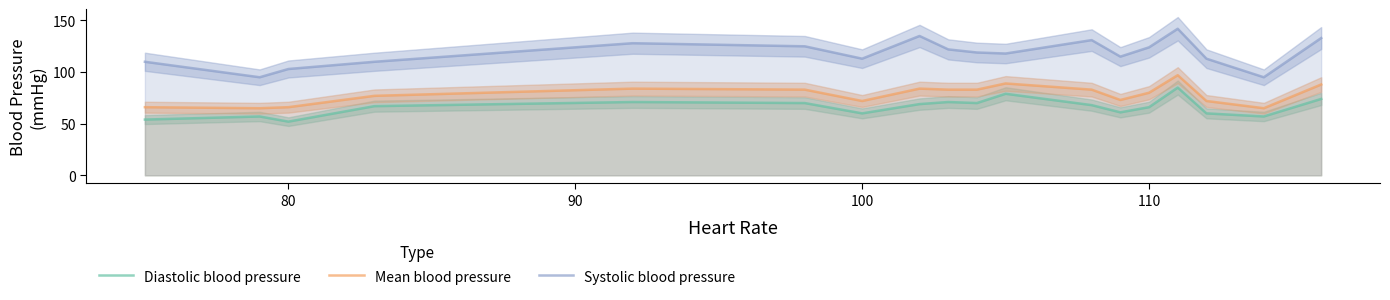

What is the highest value of the Systolic blood pressure series?

142